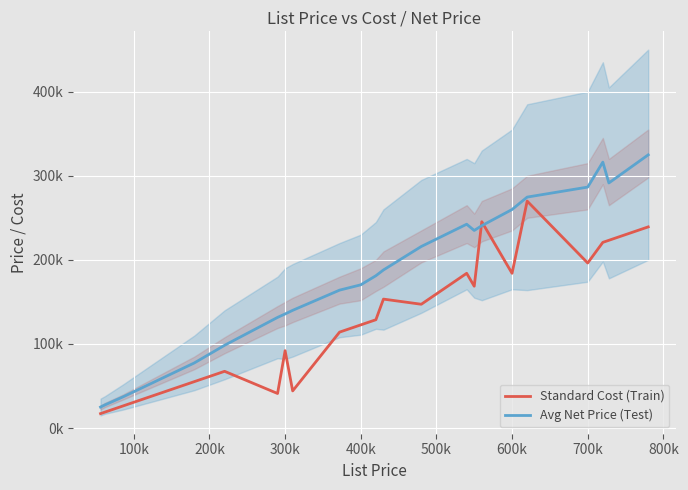

True or false: Standard Cost (Train) has more than 0 interior local peaks.

True